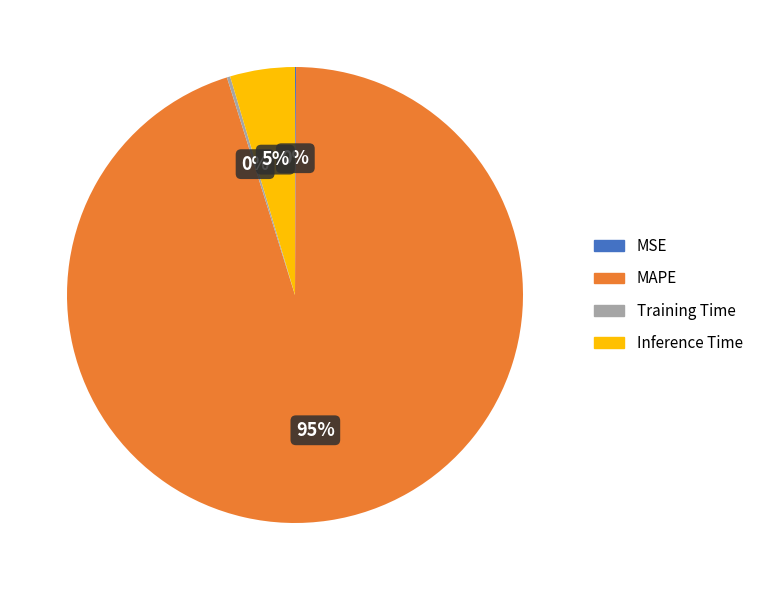

Is it true that MAPE is 95% of the pie?

True